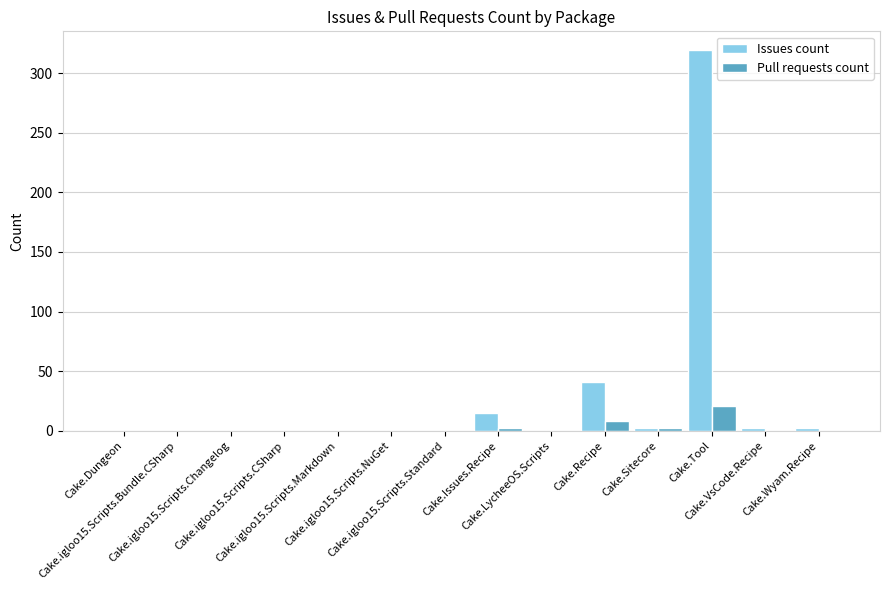

Count the number of categories in the chart.

14